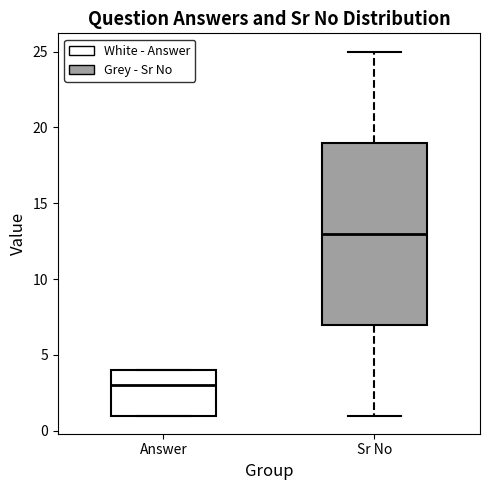

Reading left to right, transcribe this box plot: for each box, give where its median line is, the range the box spans, and where its two whiskers end, as read against the y-axis. The values are not printed on the chart, so give them approximately, as read against the axis.

Answer: median 3, box 1 to 4, whiskers 1 to 4
Sr No: median 13, box 7 to 19, whiskers 1 to 25